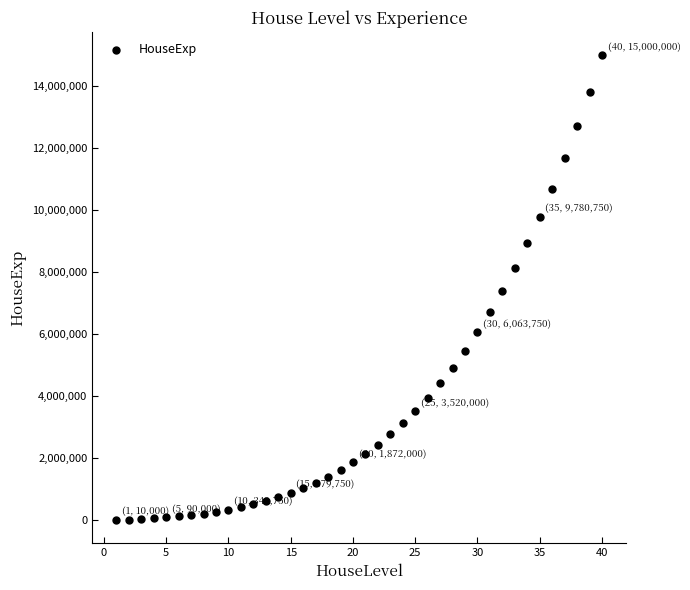

What is the range of X values (max minus min)?

39